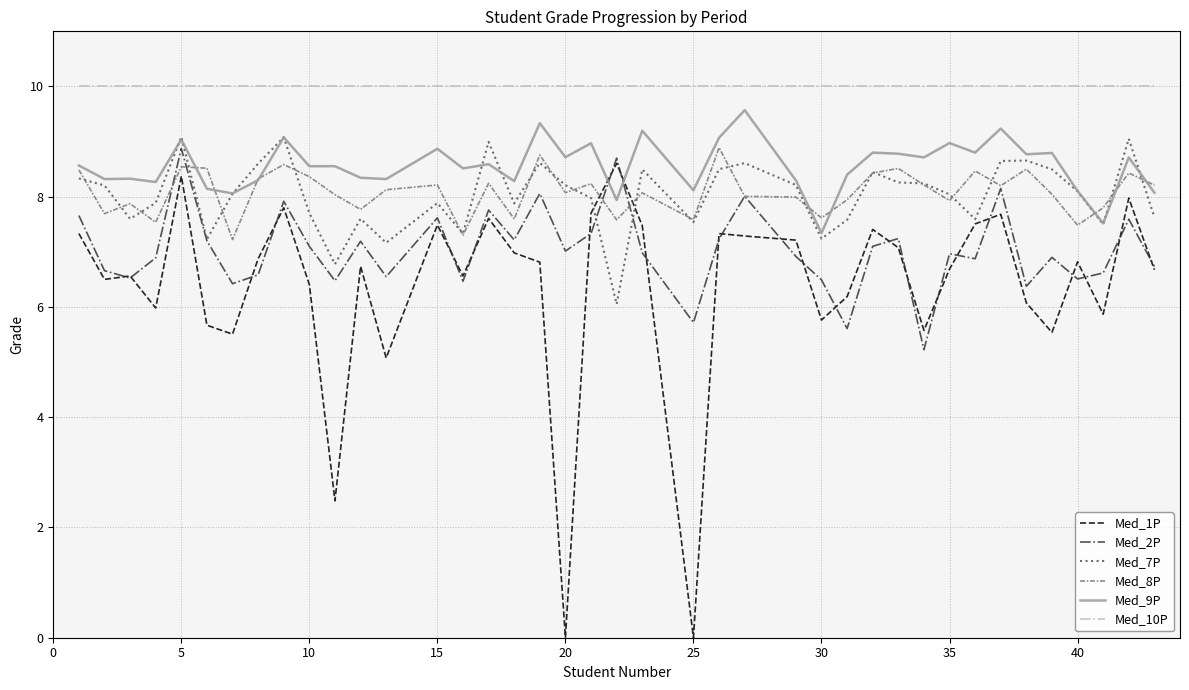

What is the highest value of the Med_10P series?

10.0